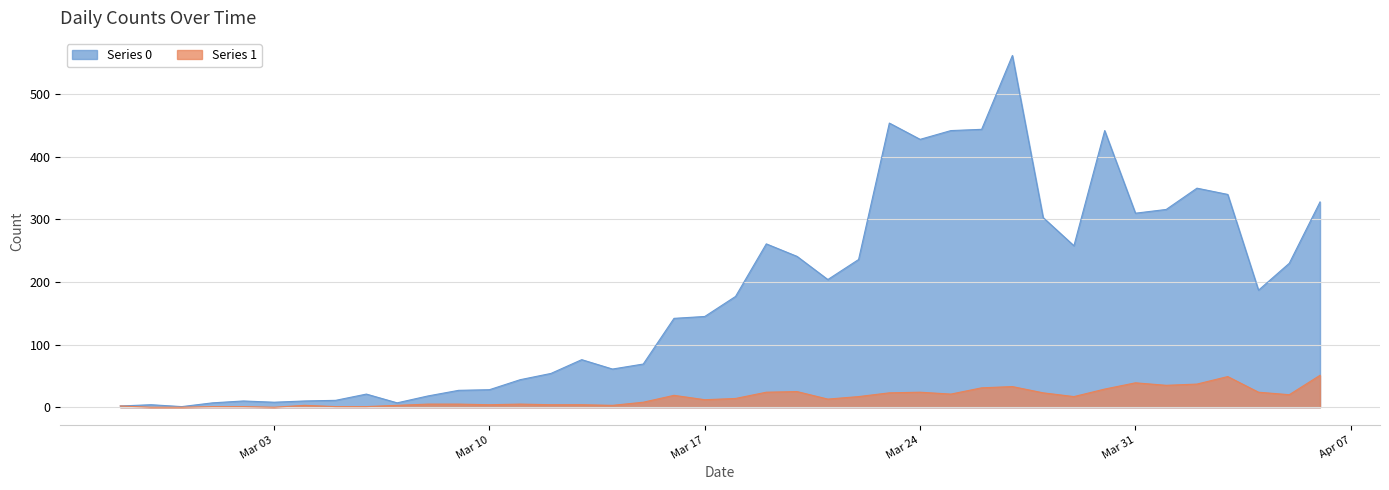

Where is Series 0 nearest to the value 281?

2020-03-19